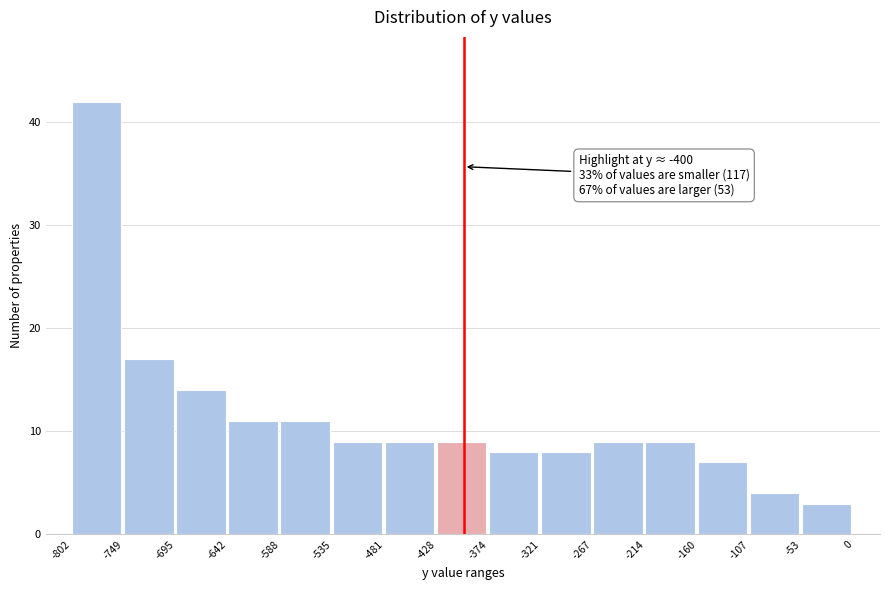

Which range on the x-axis has the tallest bar?

-802 to -749